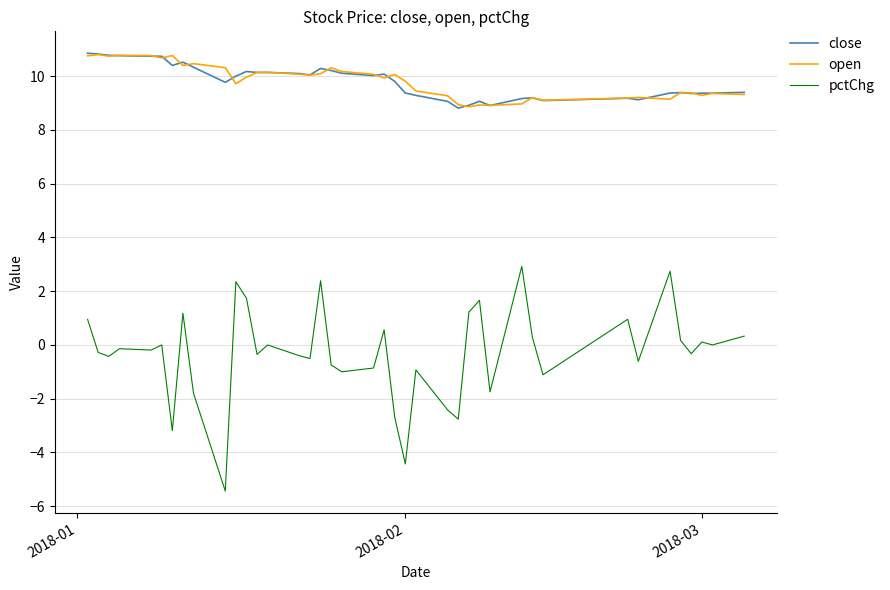

Which series has the widest spread of values?

pctChg